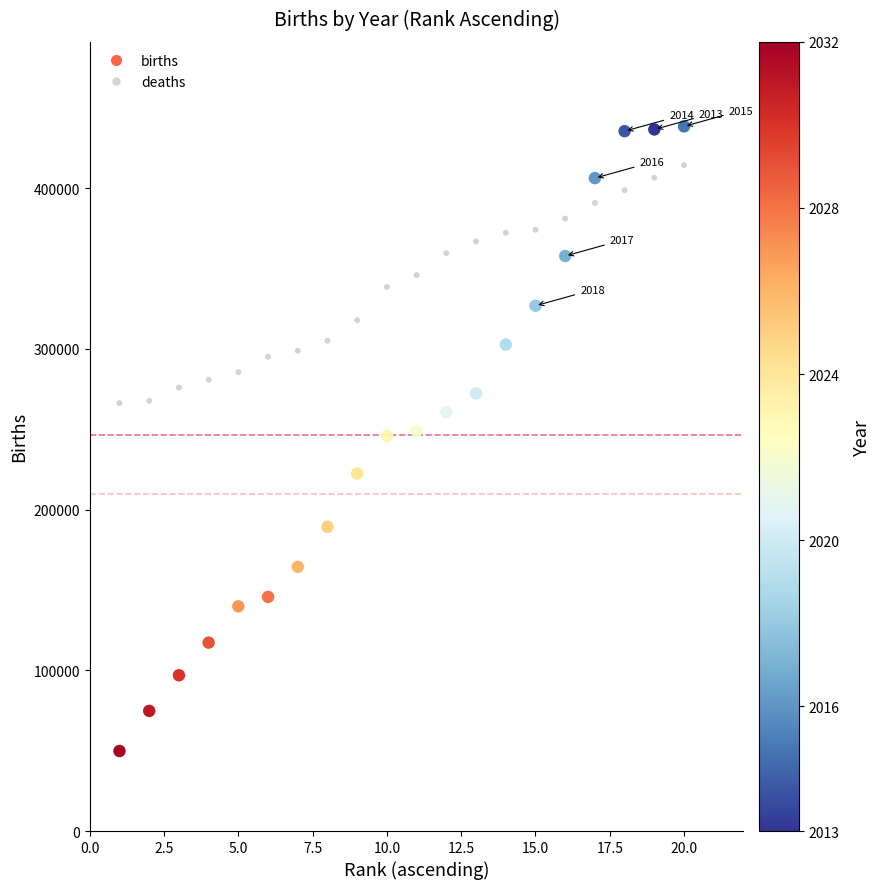

Which series contains the lowest Y value?

births